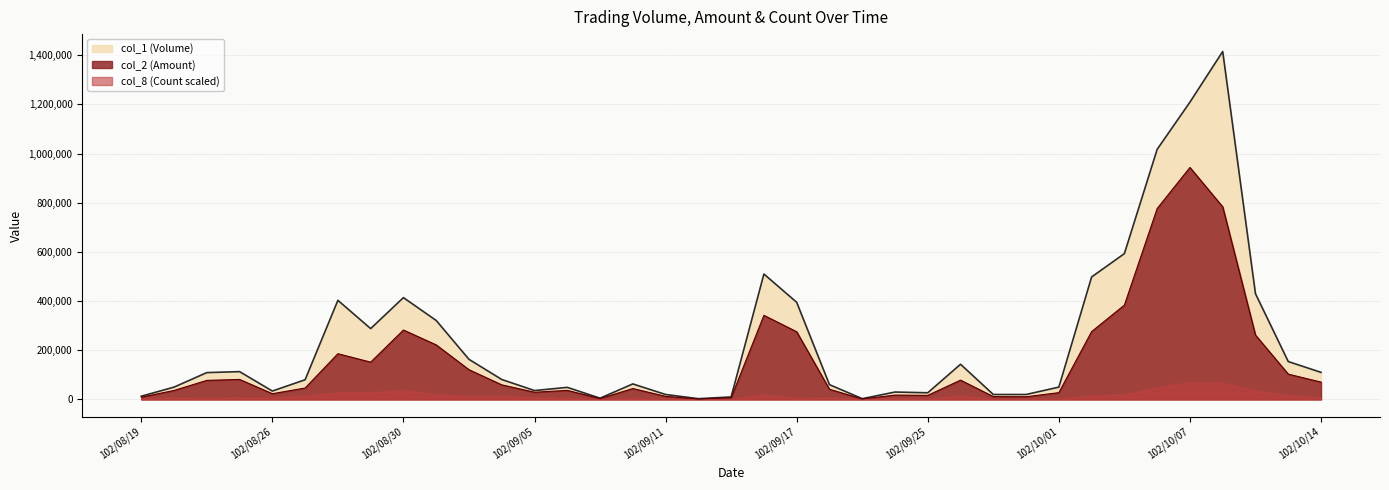

What are all the series names shown in the legend?

col_1 (Volume), col_2 (Amount), col_8 (Count scaled)